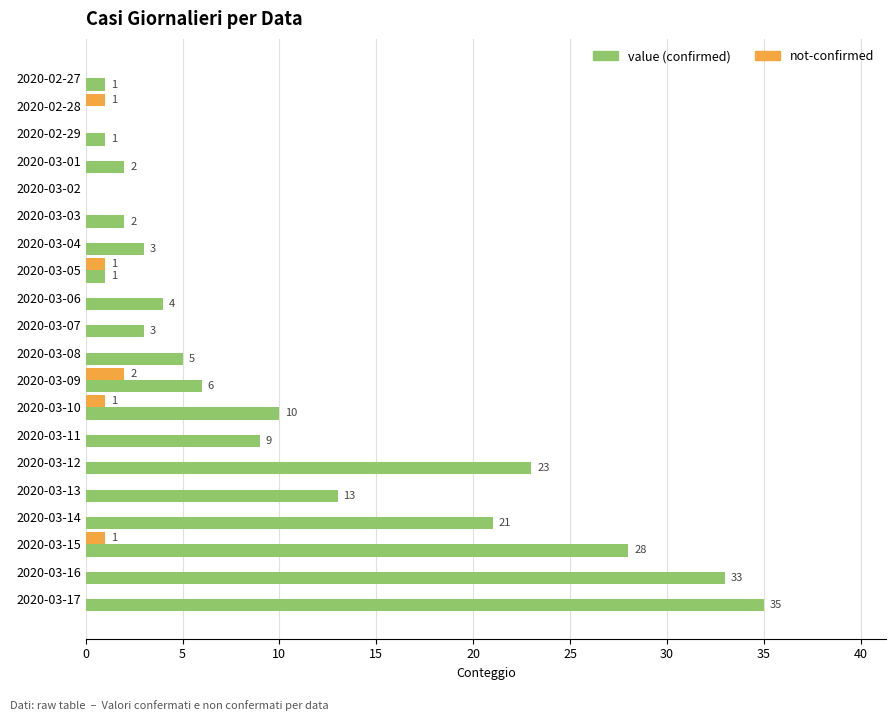

Which label corresponds to the largest value in the chart?

2020-03-17